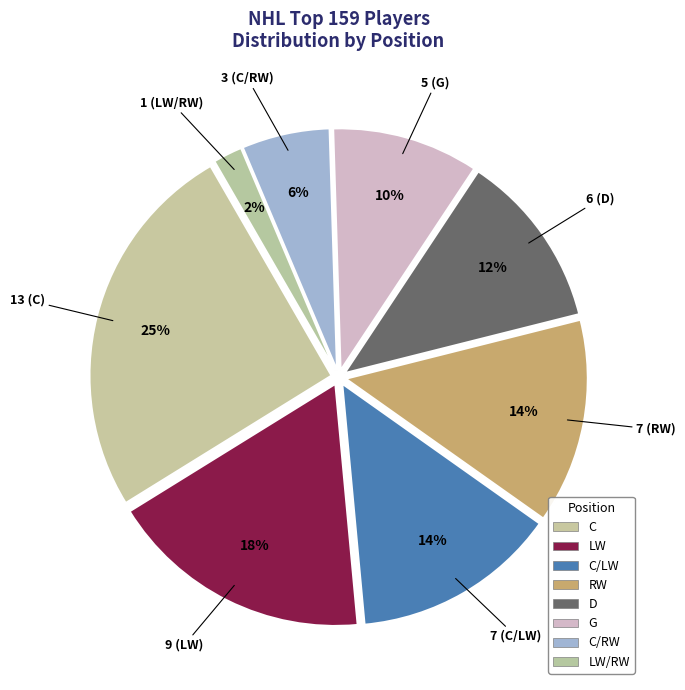

To the nearest percent, what is the difference between the G and D slice percentages?

2%